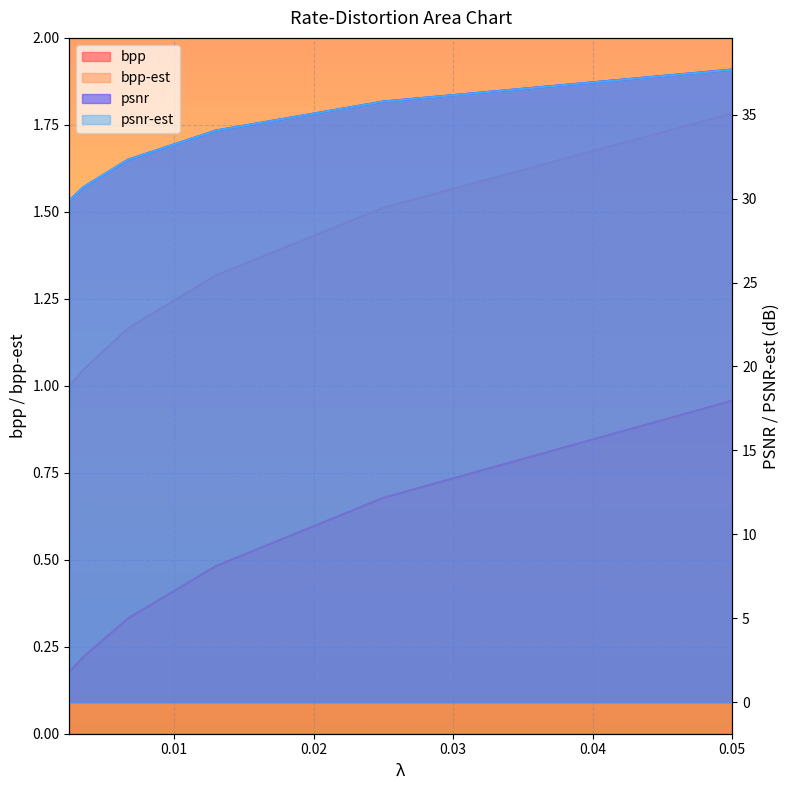

How many series are shown in this chart?

4